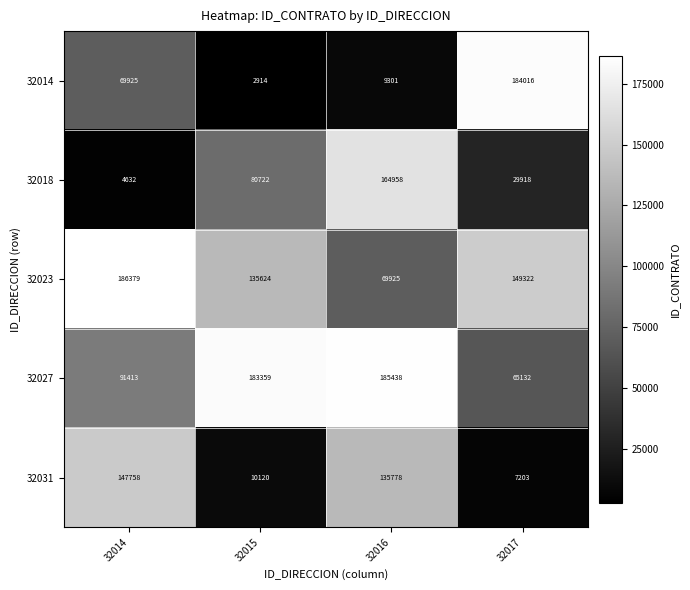

How many distinct data groups are displayed?

5